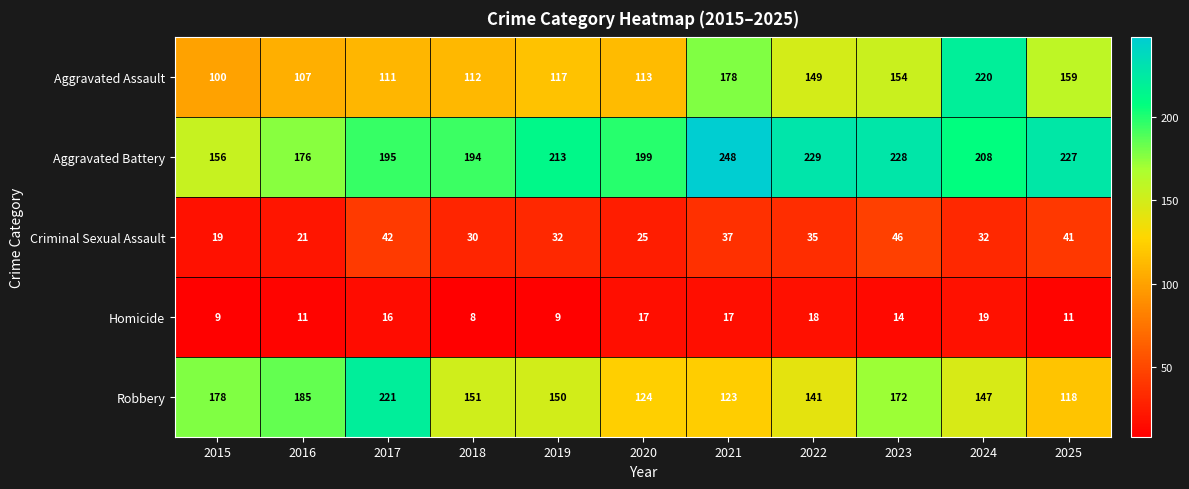

What is the smallest value displayed?

8